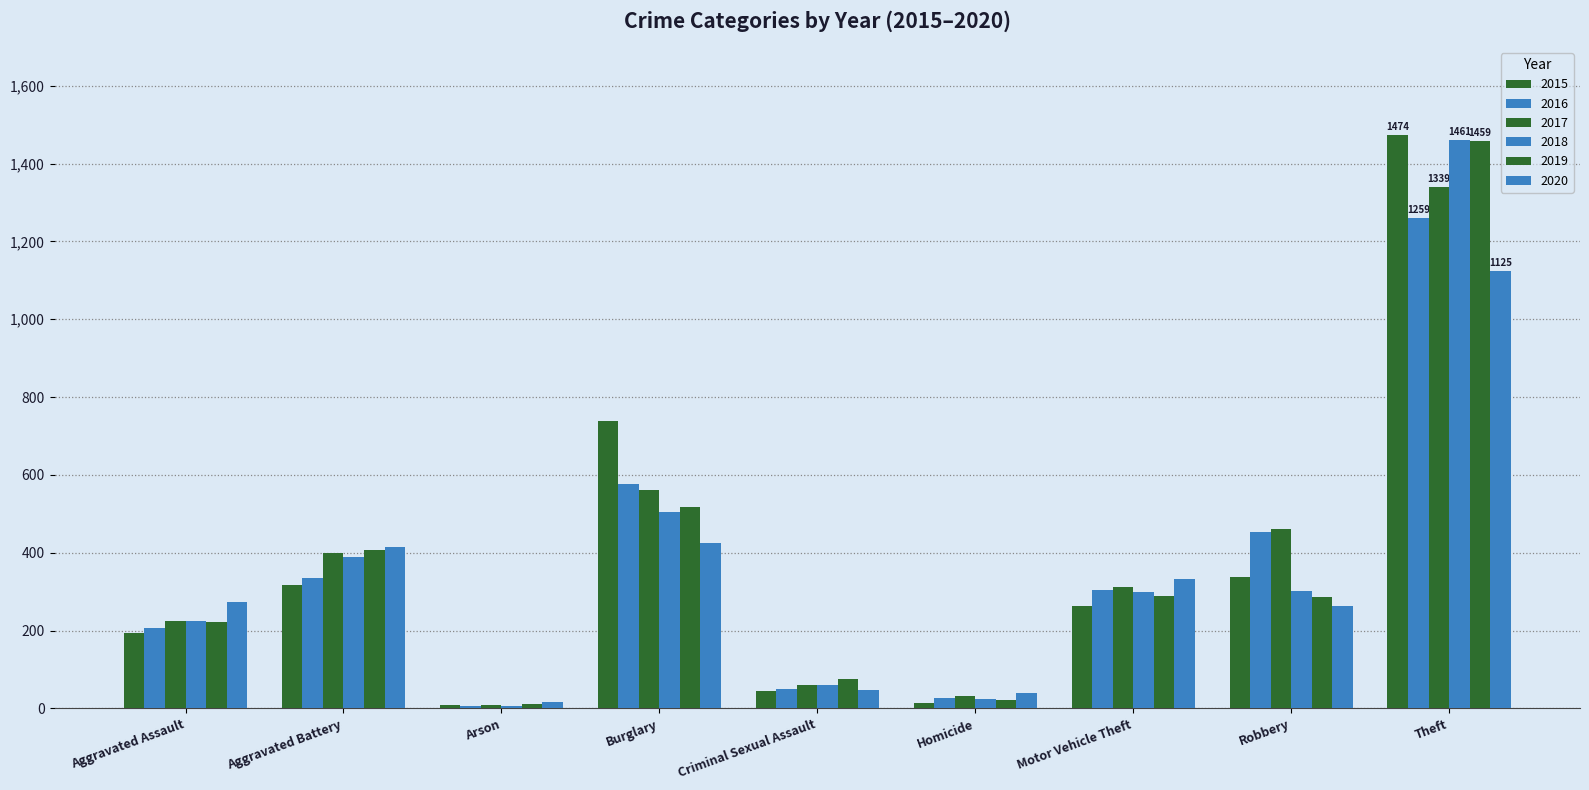

Are the bars horizontal?

No